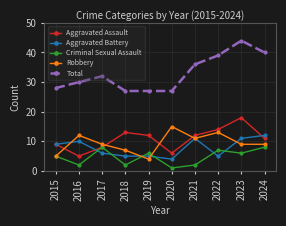

How many interior local valleys does the Criminal Sexual Assault series have?

4